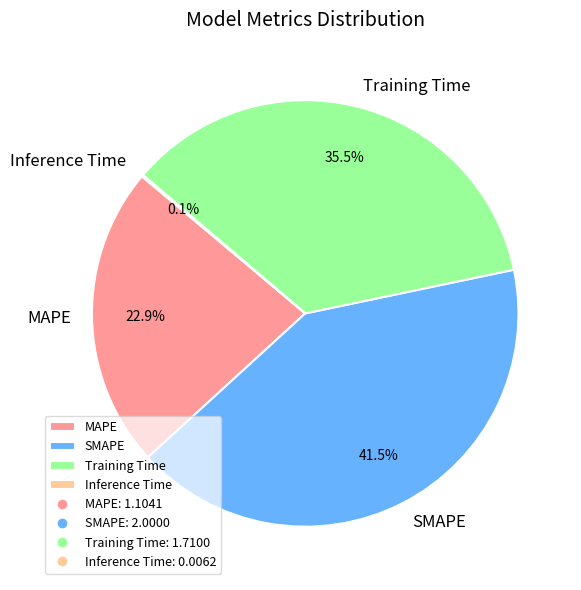

What percentage is NOT represented by Training Time?

64.5%